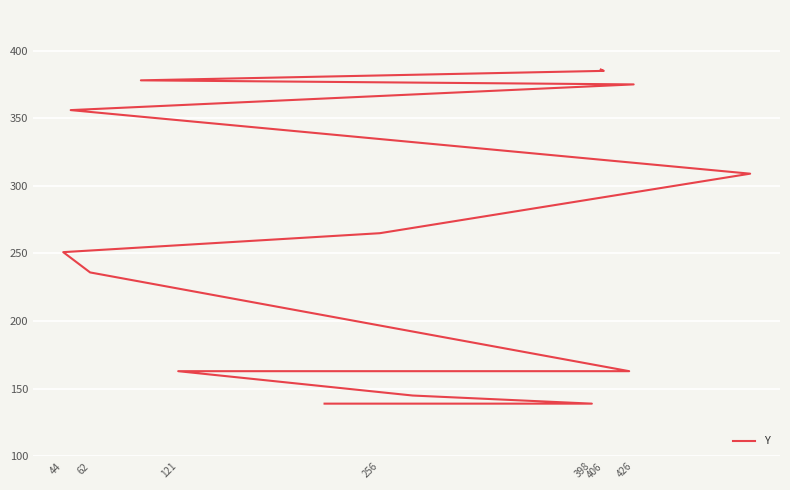

True or false: the data has more than 0 interior local peaks.

False